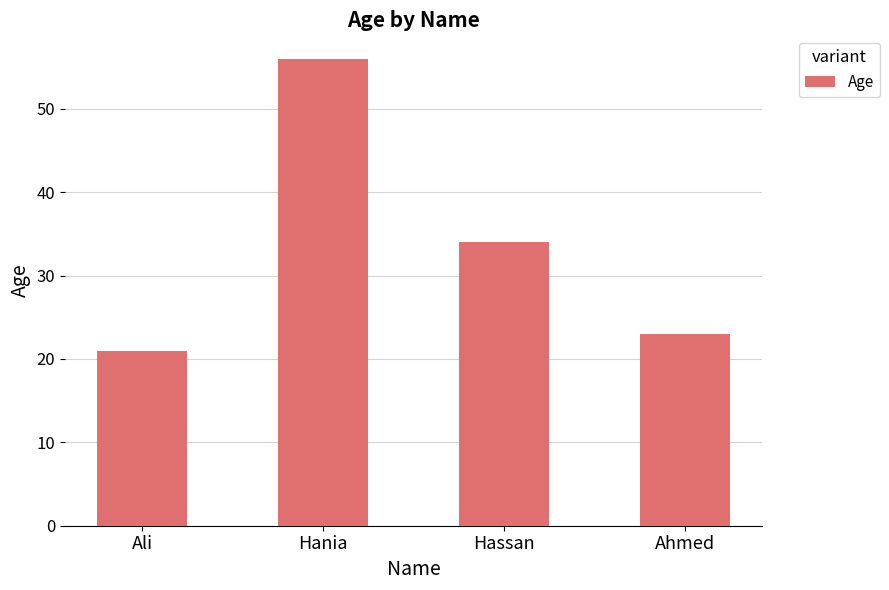

How many bars are there in total?

4